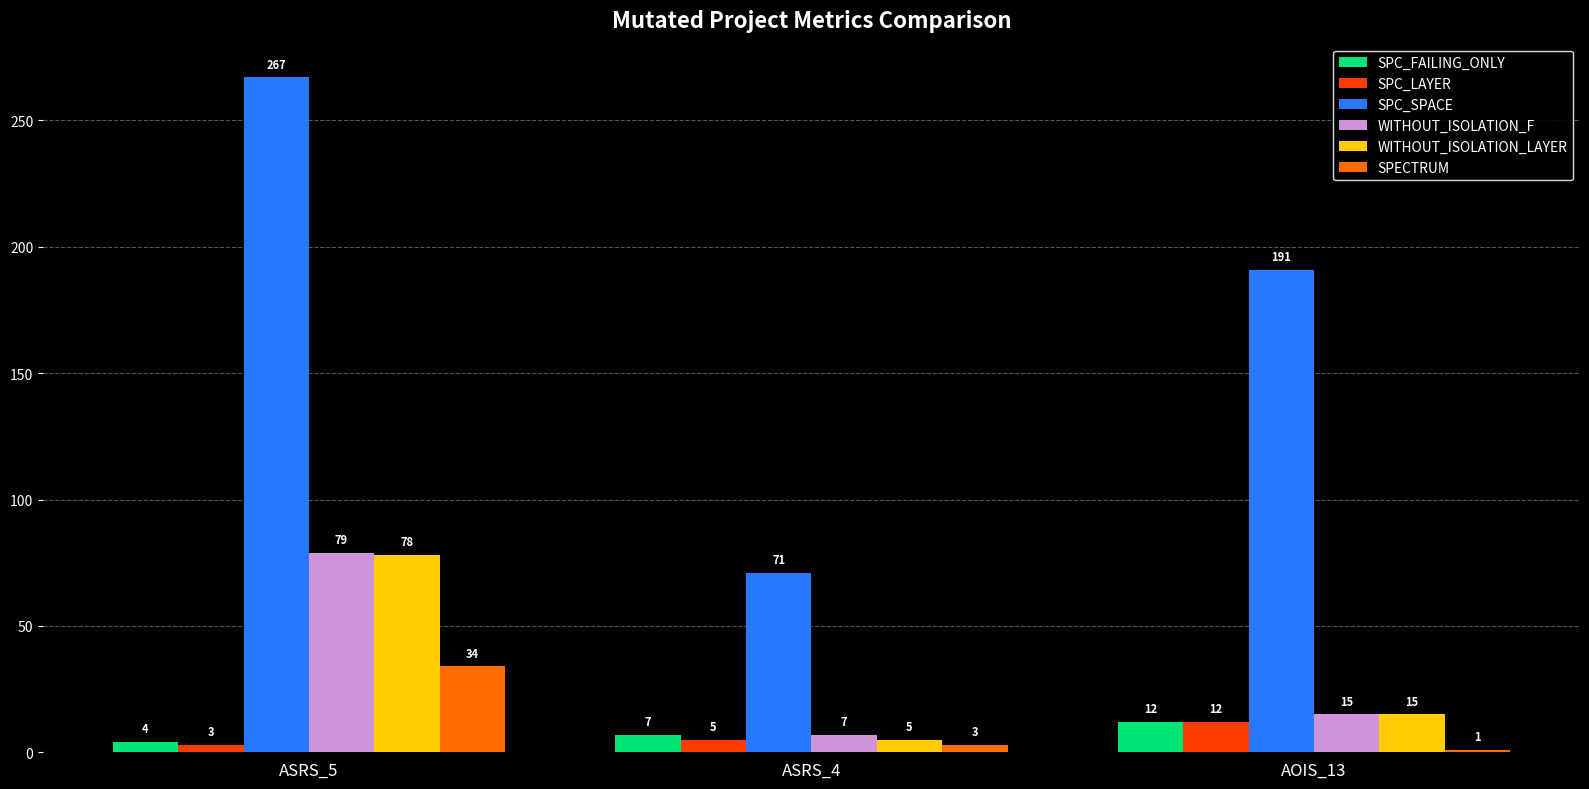

What is the label of the 3rd bar from the right?

ASRS_5